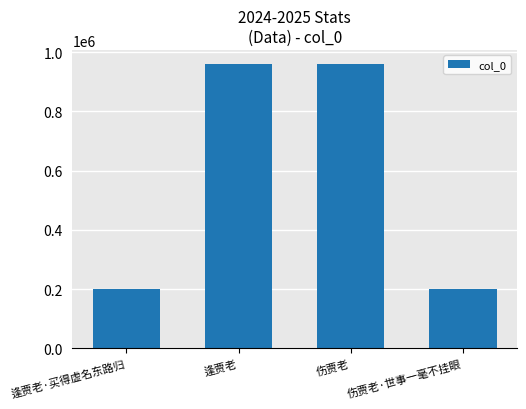

What is the sum of all values?

2320910